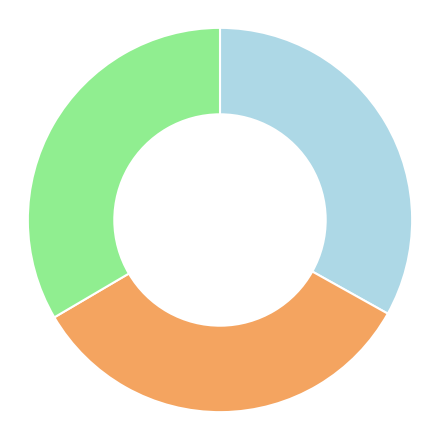

Does any single category account for the majority?

No